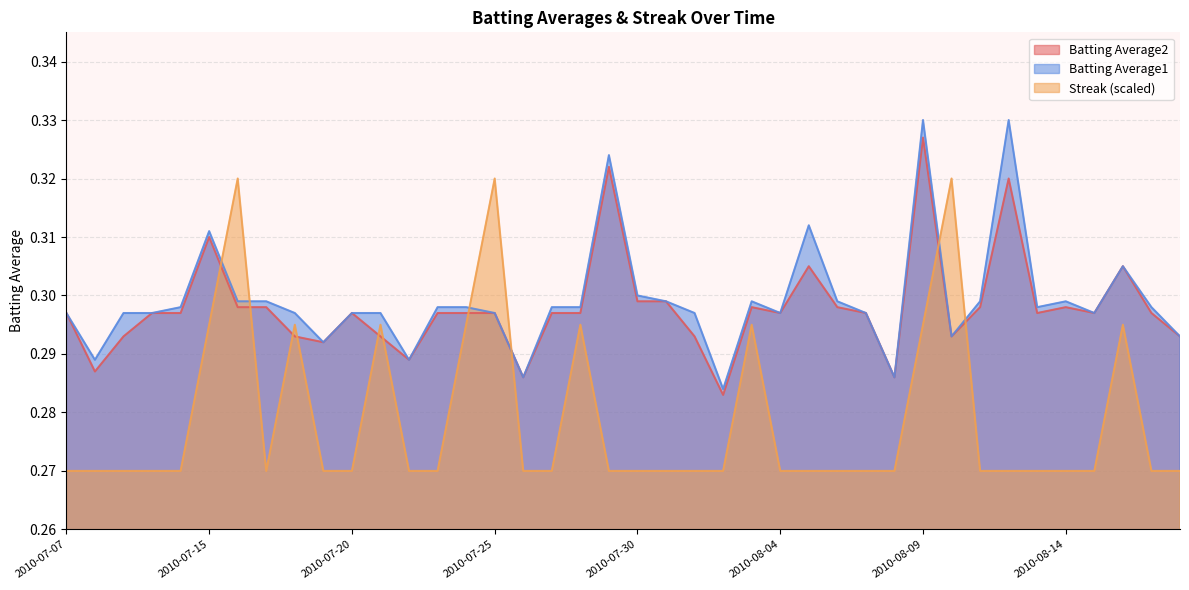

Which series changed the most between 2010-07-19 and 2010-07-30?

Batting Average1